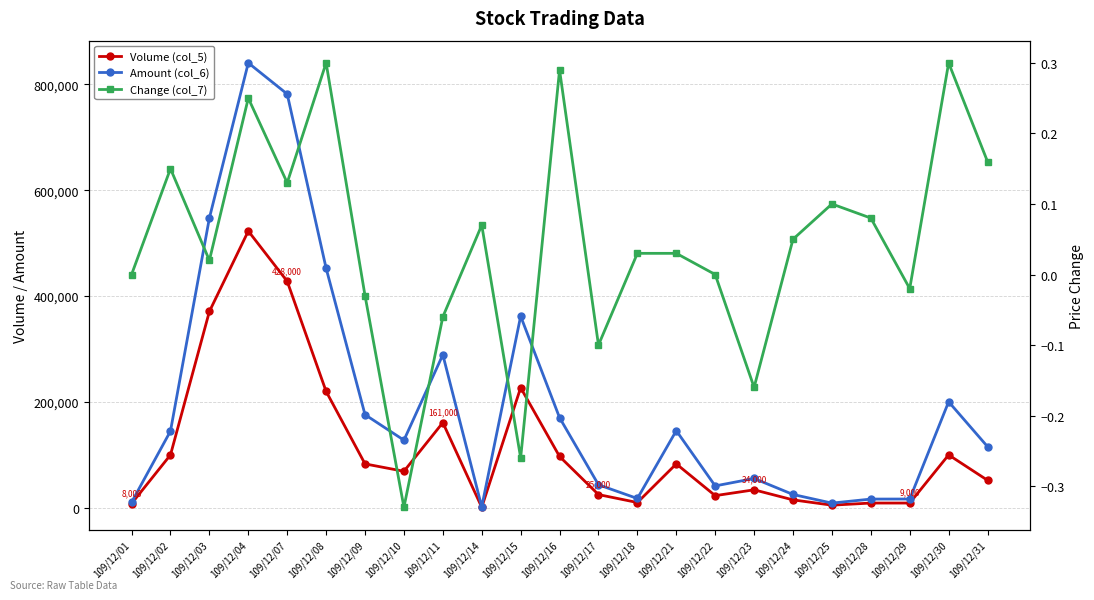

How many values in the Change (col_7) series exceed 0?

14